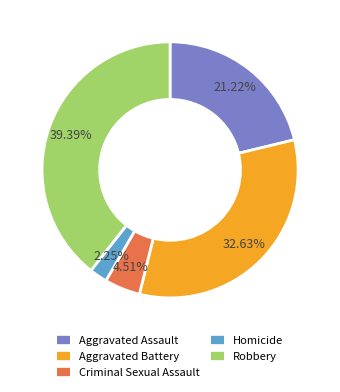

What is the ratio of the value at Robbery to the value at Homicide?

17.5